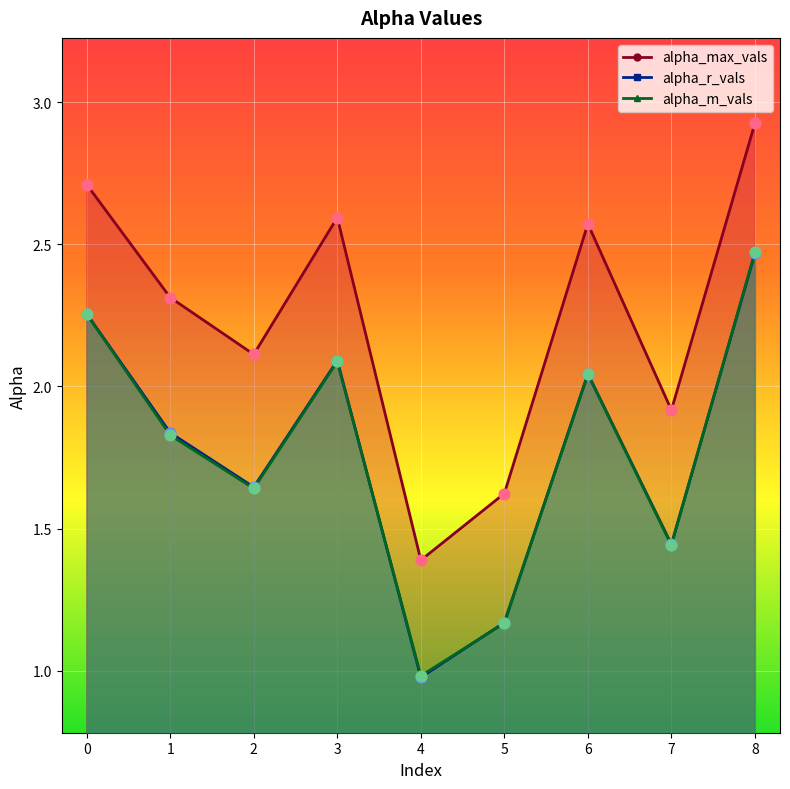

Which series contains the highest Y value?

alpha_max_vals